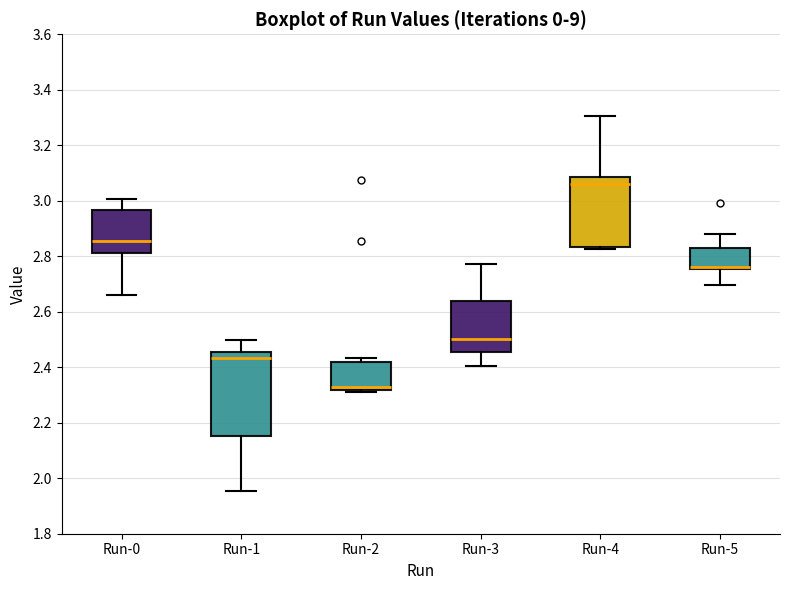

Where is the lower edge of the box for Run-2 on the y-axis? The values are not printed on the chart, so give them approximately, as read against the axis.

2.32